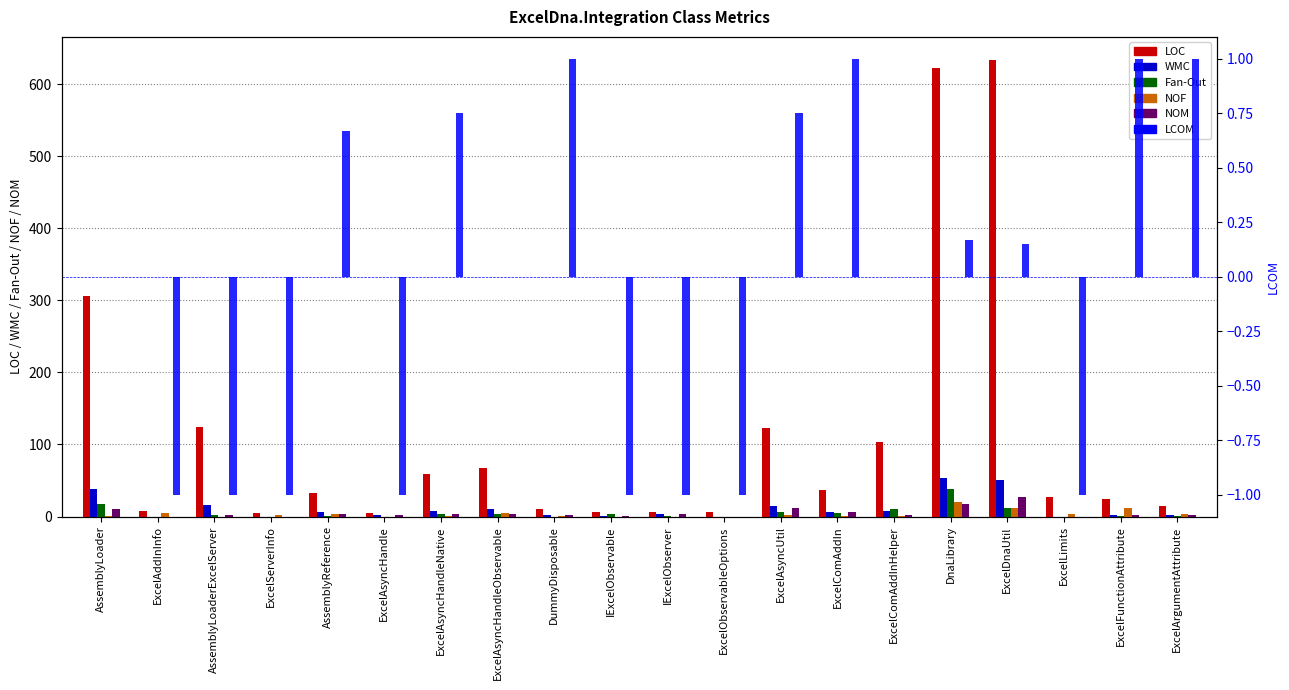

Rank the categories by NOF value from highest to lowest.

DnaLibrary, ExcelDnaUtil, ExcelFunctionAttribute, ExcelAddInInfo, ExcelAsyncHandleObservable, ExcelLimits, AssemblyReference, ExcelArgumentAttribute, ExcelServerInfo, ExcelAsyncUtil, AssemblyLoader, ExcelAsyncHandleNative, DummyDisposable, ExcelComAddIn, ExcelComAddInHelper, AssemblyLoaderExcelServer, ExcelAsyncHandle, IExcelObservable, IExcelObserver, ExcelObservableOptions